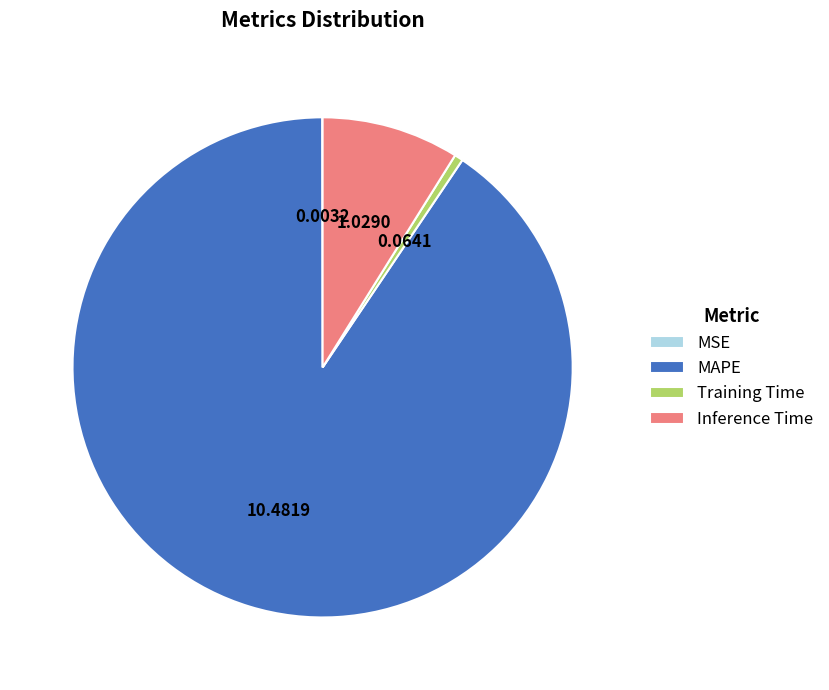

Is there any slice that represents more than half of the pie?

Yes